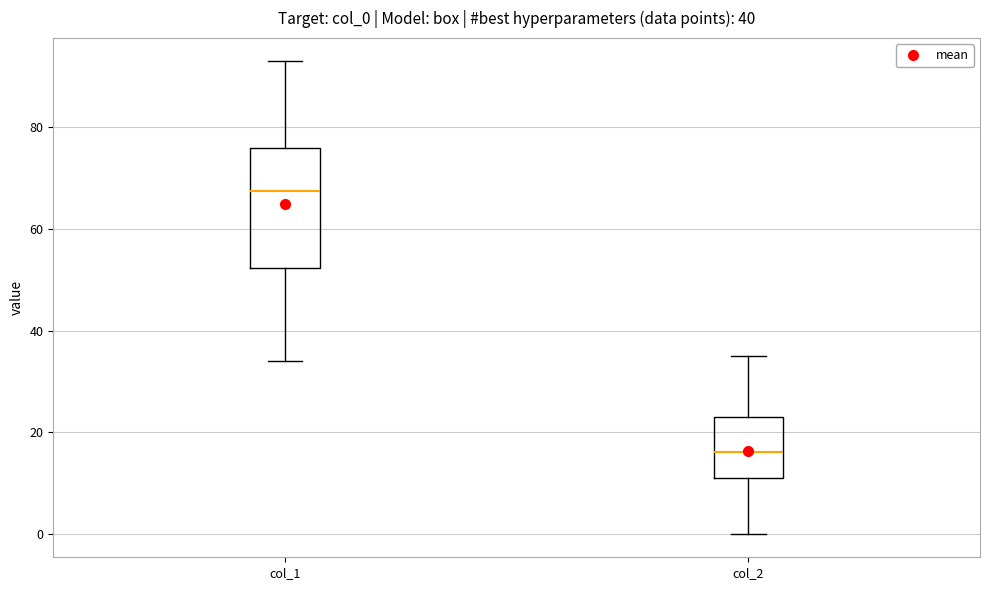

Reading left to right, read every box against the y-axis: the position of its median line, the range the box covers, and the ends of its whiskers. The values are not printed on the chart, so give them approximately, as read against the axis.

col_1: median 68, box 52 to 76, whiskers 34 to 94
col_2: median 16, box 12 to 24, whiskers 0 to 36